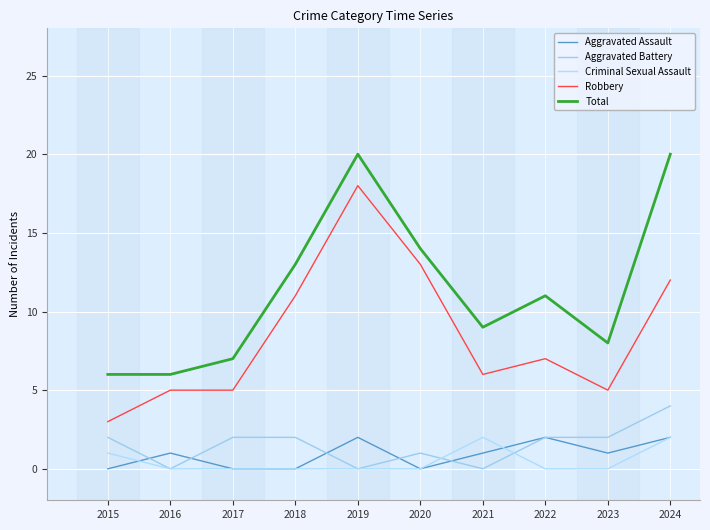

Reading left to right, extract all data points from this chart.

Aggravated Assault: 2015=0	2016=1	2017=0	2018=0	2019=2	2020=0	2021=1	2022=2	2023=1	2024=2
Aggravated Battery: 2015=2	2016=0	2017=2	2018=2	2019=0	2020=1	2021=0	2022=2	2023=2	2024=4
Criminal Sexual Assault: 2015=1	2016=0	2017=0	2018=0	2019=0	2020=0	2021=2	2022=0	2023=0	2024=2
Robbery: 2015=3	2016=5	2017=5	2018=11	2019=18	2020=13	2021=6	2022=7	2023=5	2024=12
Total: 2015=6	2016=6	2017=7	2018=13	2019=20	2020=14	2021=9	2022=11	2023=8	2024=20